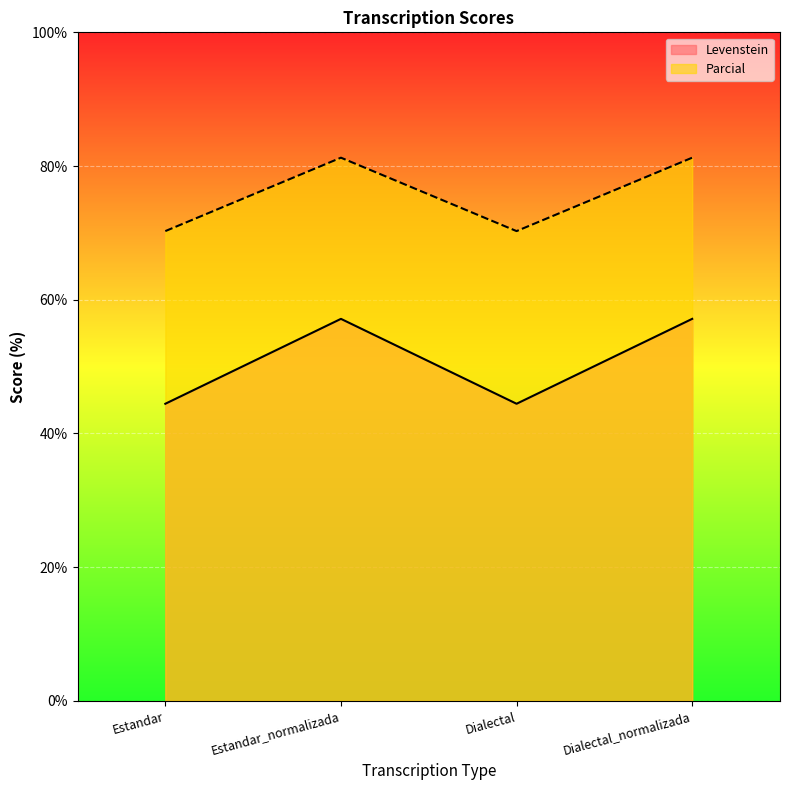

Which label corresponds to the largest value in the chart?

Estandar_normalizada